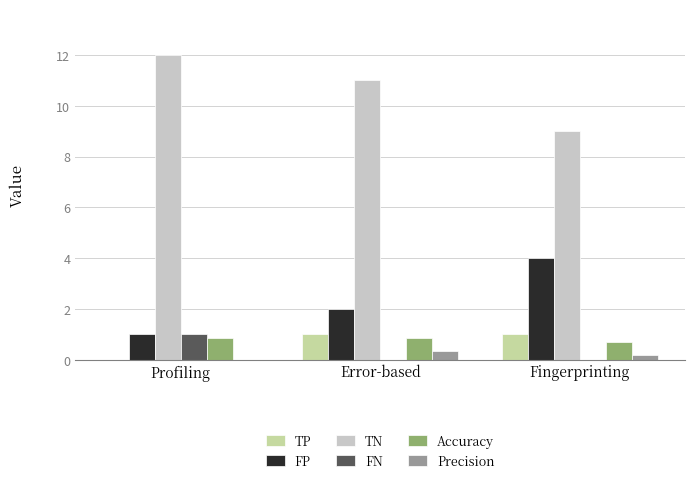

Is the value of Accuracy at Profiling greater than the value of TN at Error-based?

No